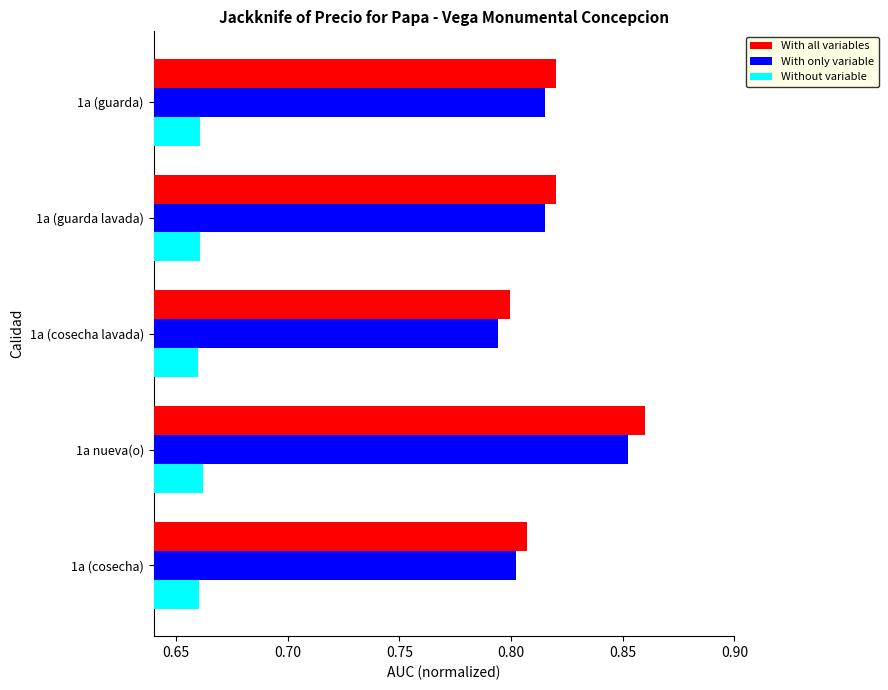

At how many categories does at least one series exceed 0?

5